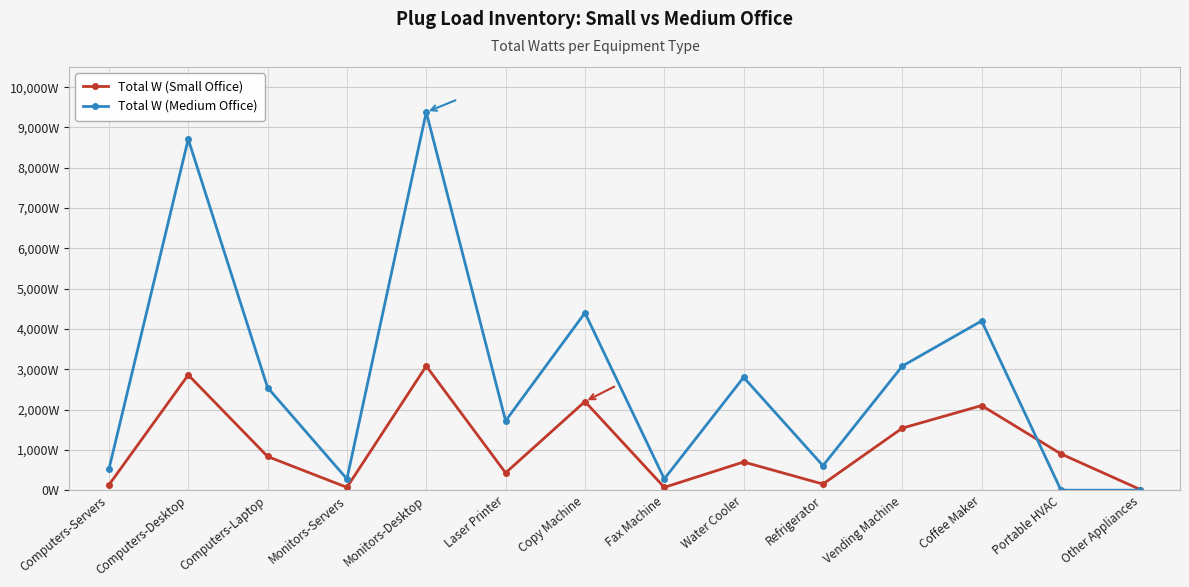

Rank the series by their average value, from lowest to highest.

Total W (Small Office), Total W (Medium Office)